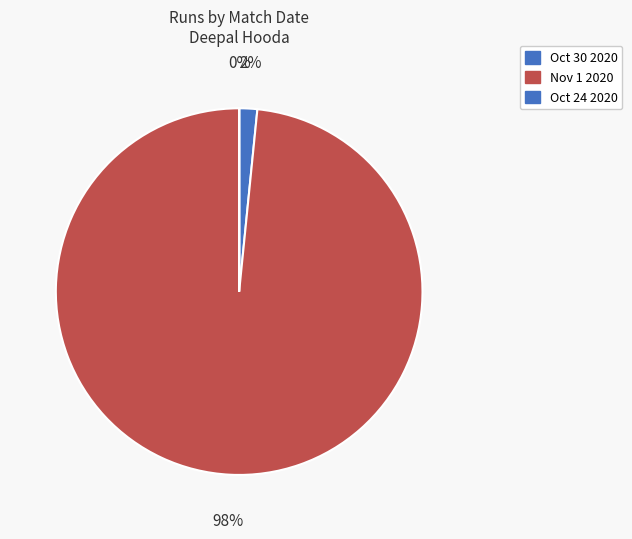

How many segments does this pie chart have?

3